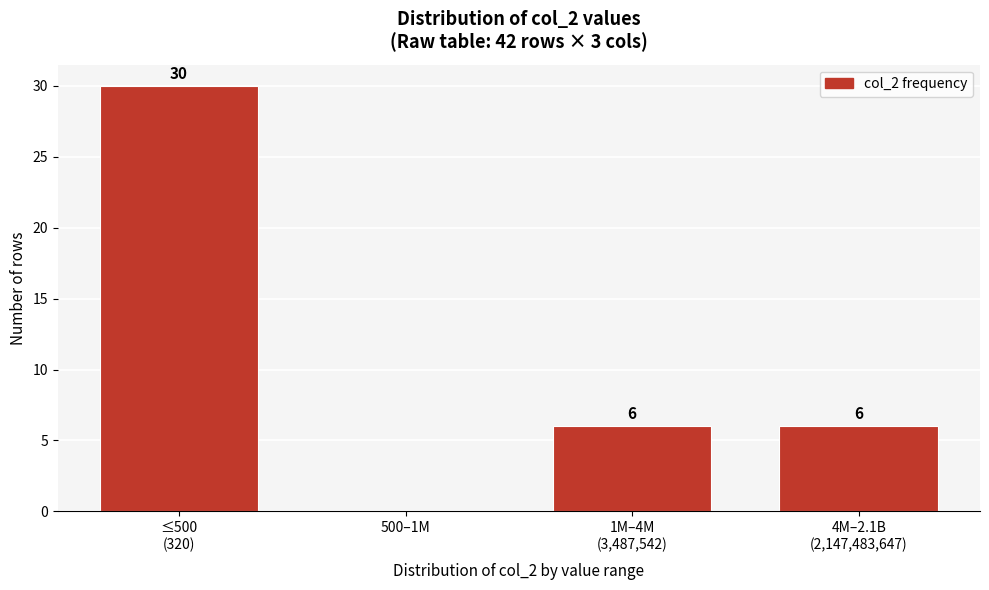

What is the maximum value shown in the chart?

30